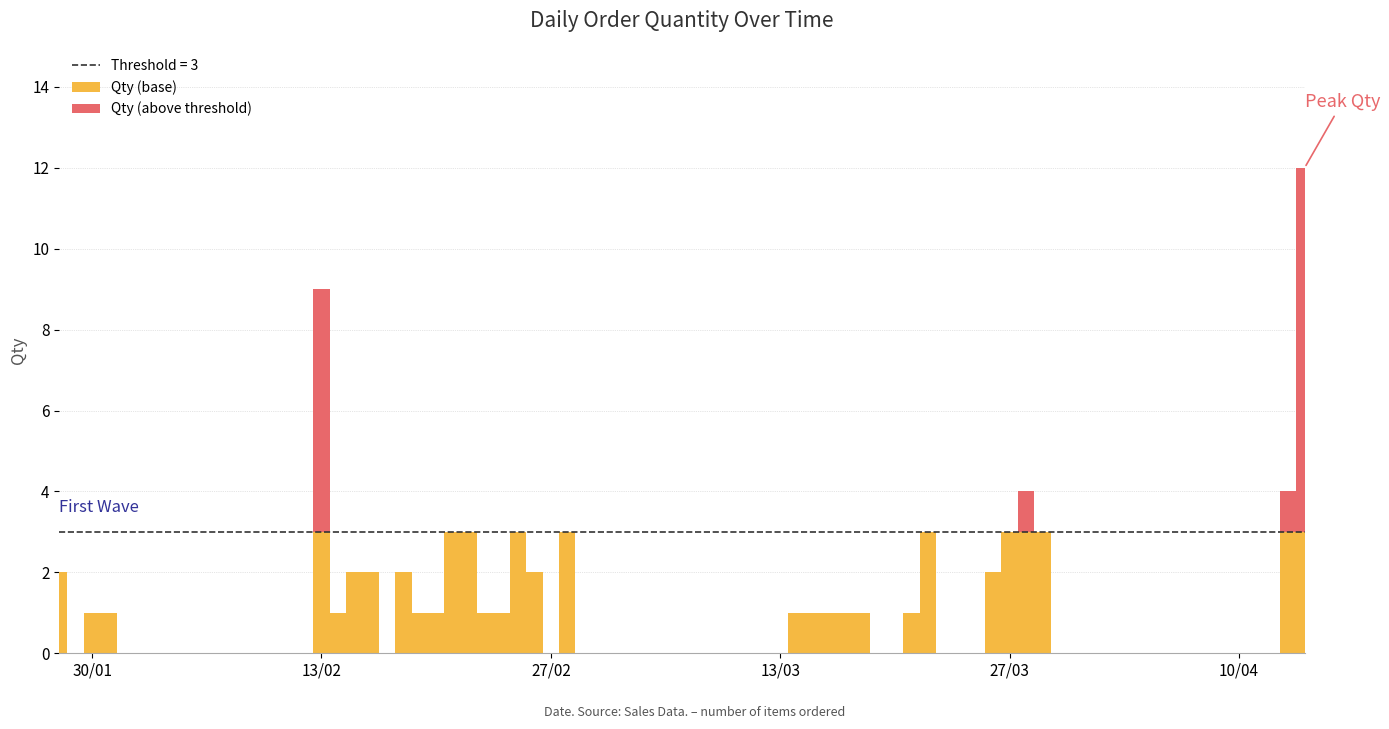

What is the sum of all Qty (base) values?

58